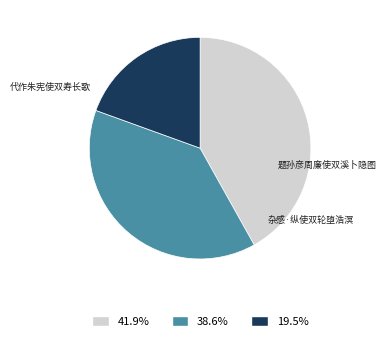

Is there a majority slice in this chart?

No